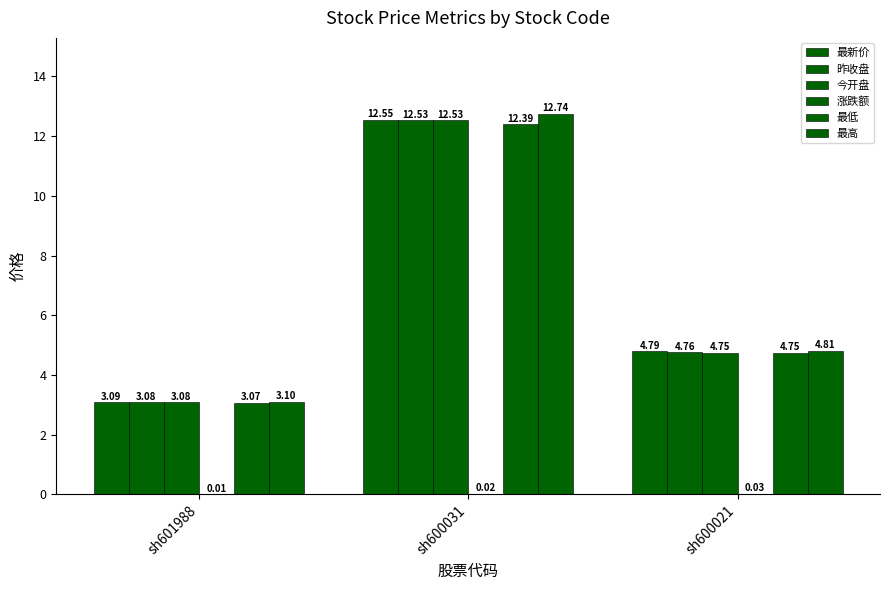

Rank the categories by 最新价 value from lowest to highest.

sh601988, sh600021, sh600031